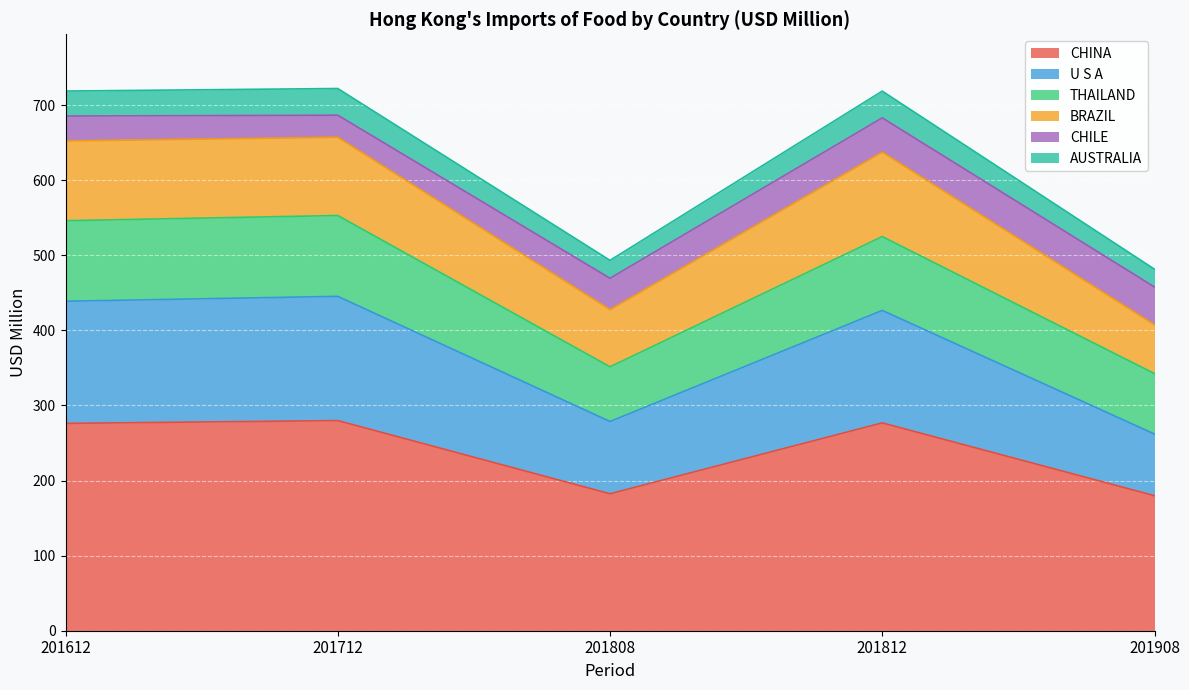

Rank the categories by U S A value from lowest to highest.

201908, 201808, 201812, 201612, 201712